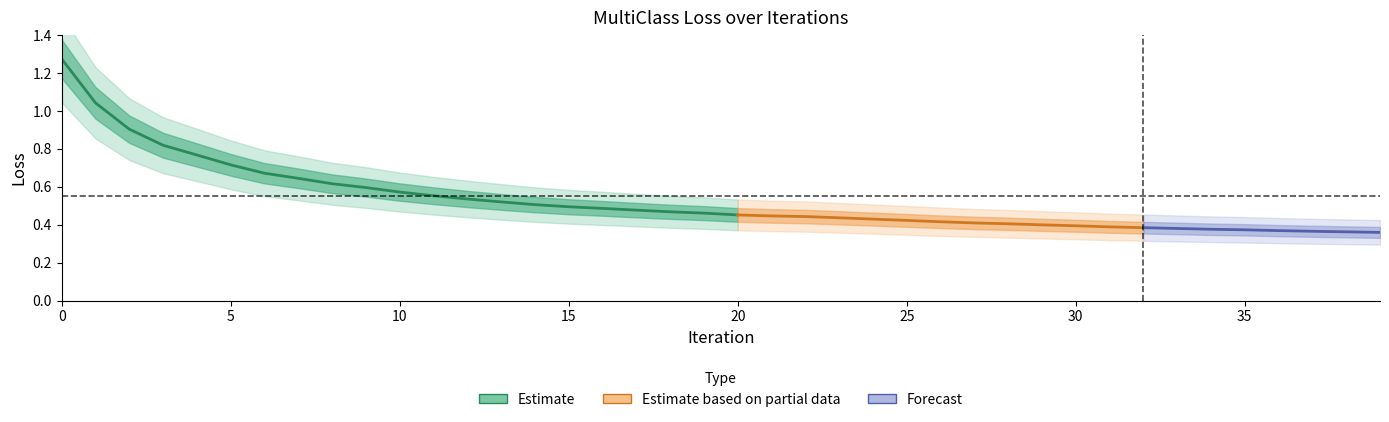

List the labels in order of value, smallest first.

39, 38, 37, 36, 35, 34, 33, 32, 31, 30, 29, 28, 27, 26, 25, 24, 23, 22, 21, 20, 19, 18, 17, 16, 15, 14, 13, 12, 11, 10, 9, 8, 7, 6, 5, 4, 3, 2, 1, 0